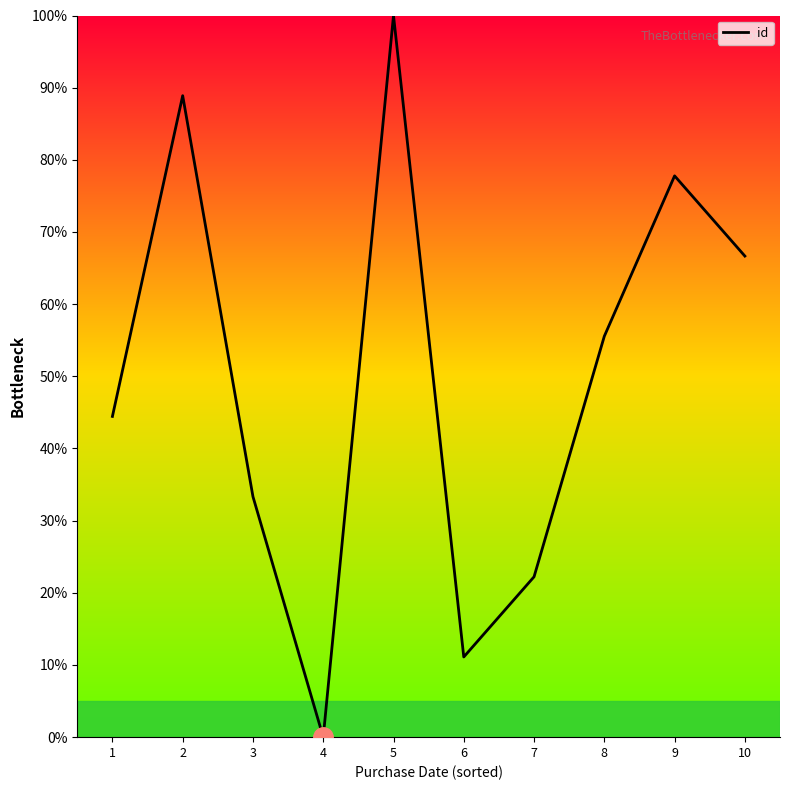

True or false: there are more than 0 points higher than both neighbors.

True